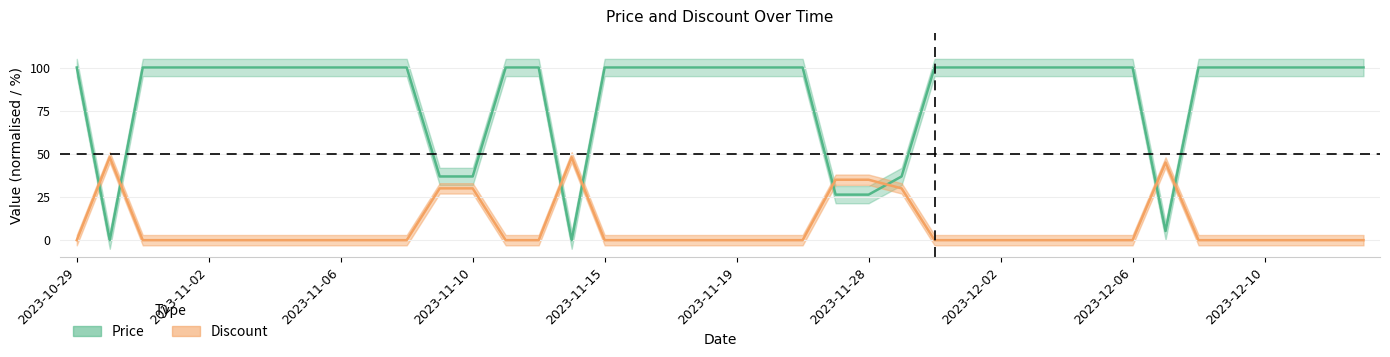

True or false: Discount has a value of 15.5 at 2023-11-04.

False